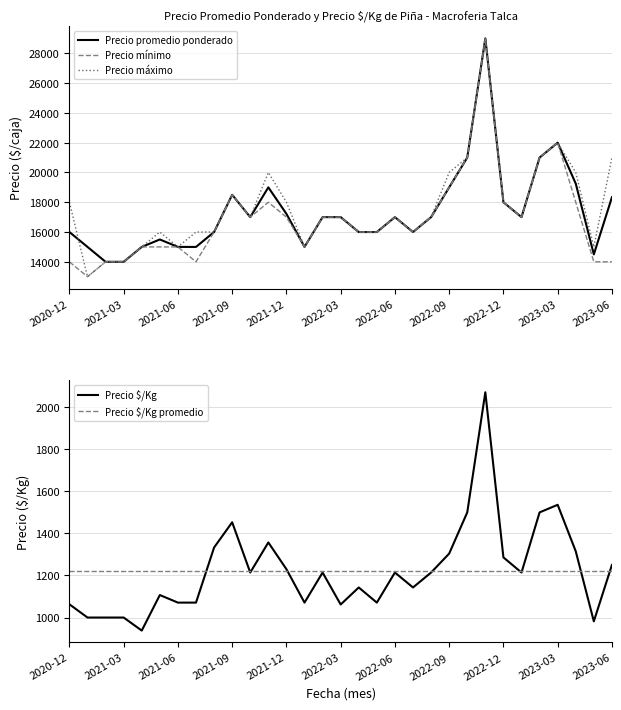

True or false: Precio minimo and Precio maximo intersect in this chart.

False